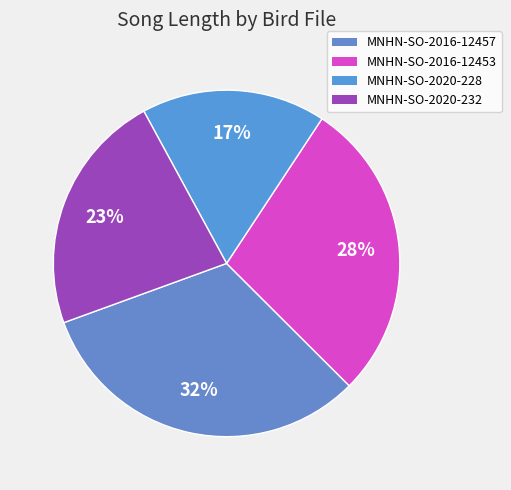

Which category has the smallest portion of the pie?

MNHN-SO-2020-228_extr2_ext.wav